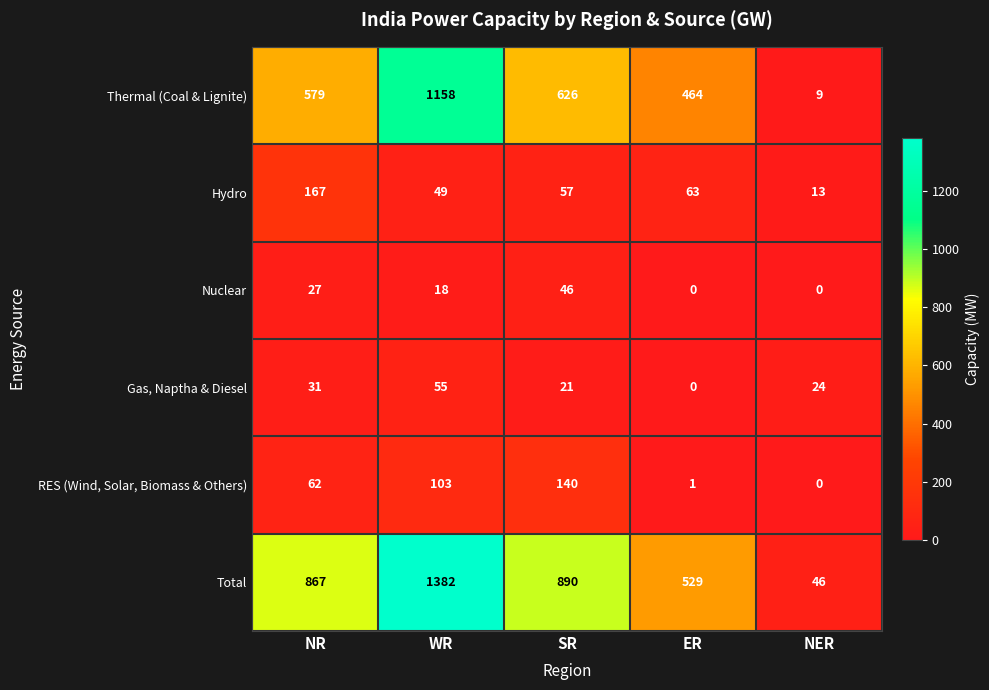

Reading left to right, list all the values displayed in this chart.

Thermal (Coal & Lignite): NR=579	WR=1158	SR=626	ER=464	NER=9
Hydro: NR=167	WR=49	SR=57	ER=63	NER=13
Nuclear: NR=27	WR=18	SR=46	ER=0	NER=0
Gas, Naptha & Diesel: NR=31	WR=55	SR=21	ER=0	NER=24
RES (Wind, Solar, Biomass & Others): NR=62	WR=103	SR=140	ER=1	NER=0
Total: NR=867	WR=1382	SR=890	ER=529	NER=46